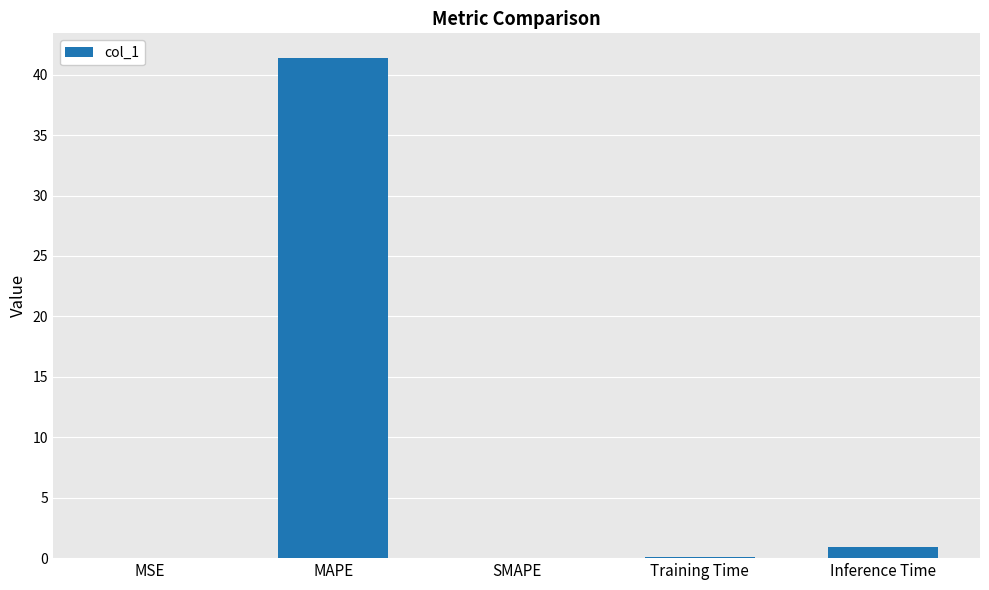

The value at SMAPE is -14.8. True or false?

False